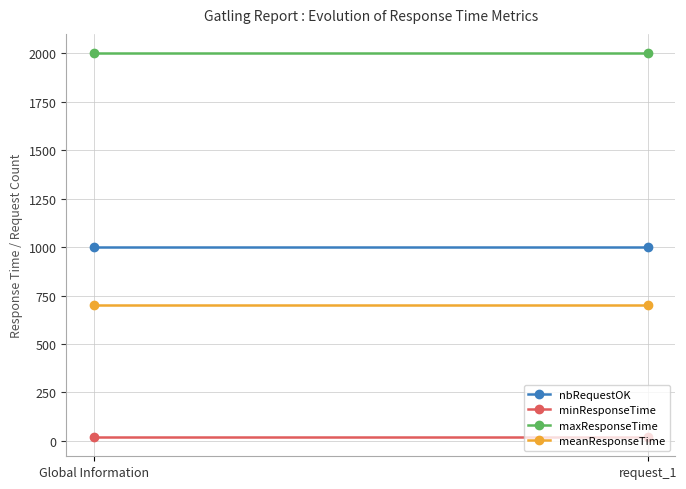

What is the maximum value for meanResponseTime?

700